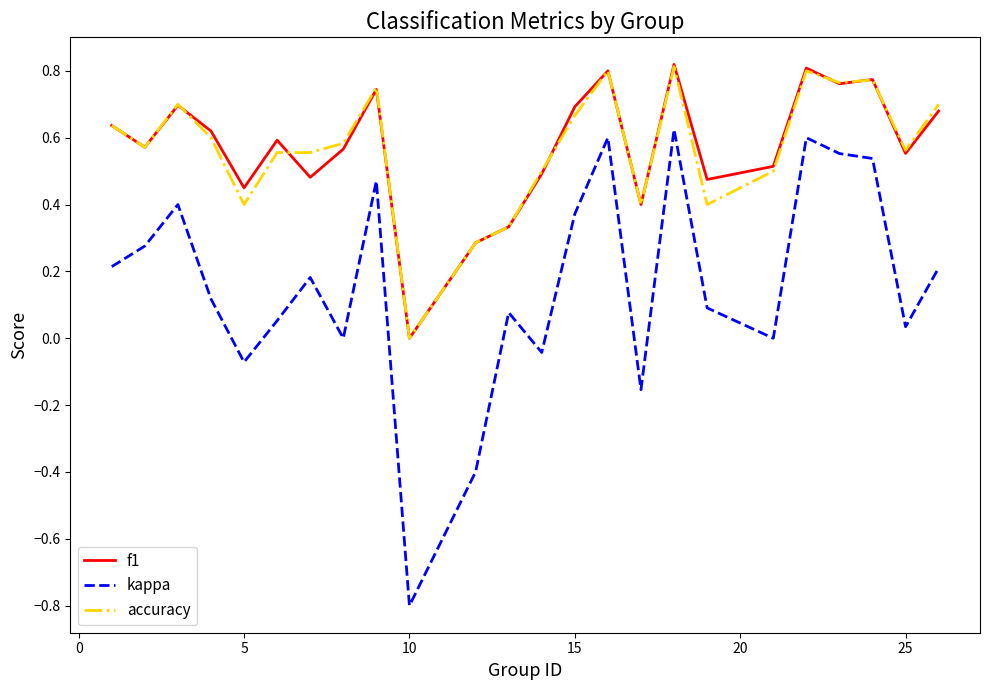

How many lines are shown in the chart?

3